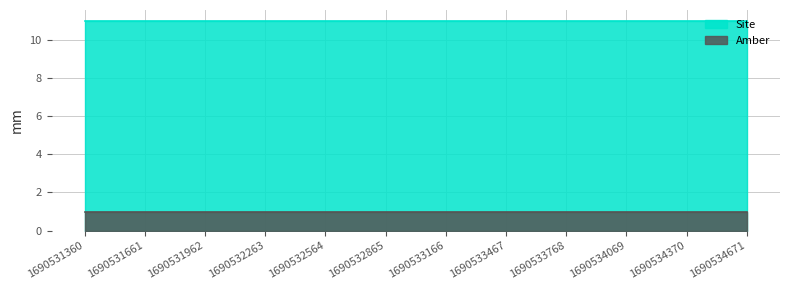

Which has a higher value, 1690531962 or 1690531360?

1690531962